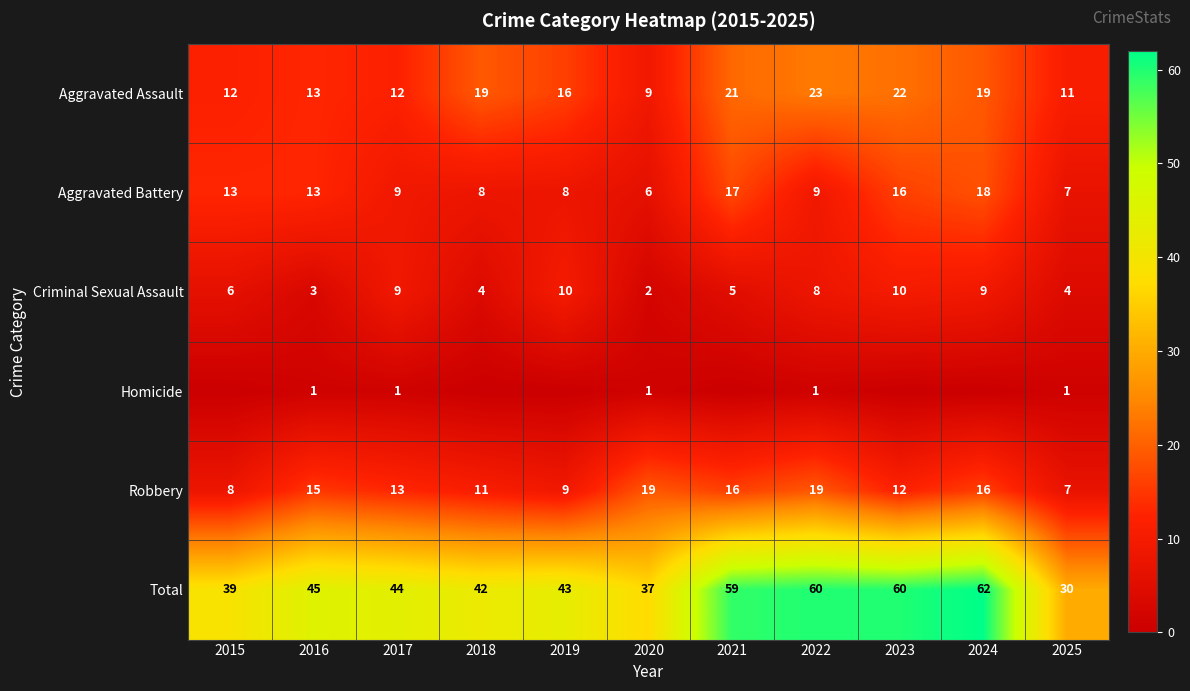

At which label does Aggravated Battery reach its minimum?

2020